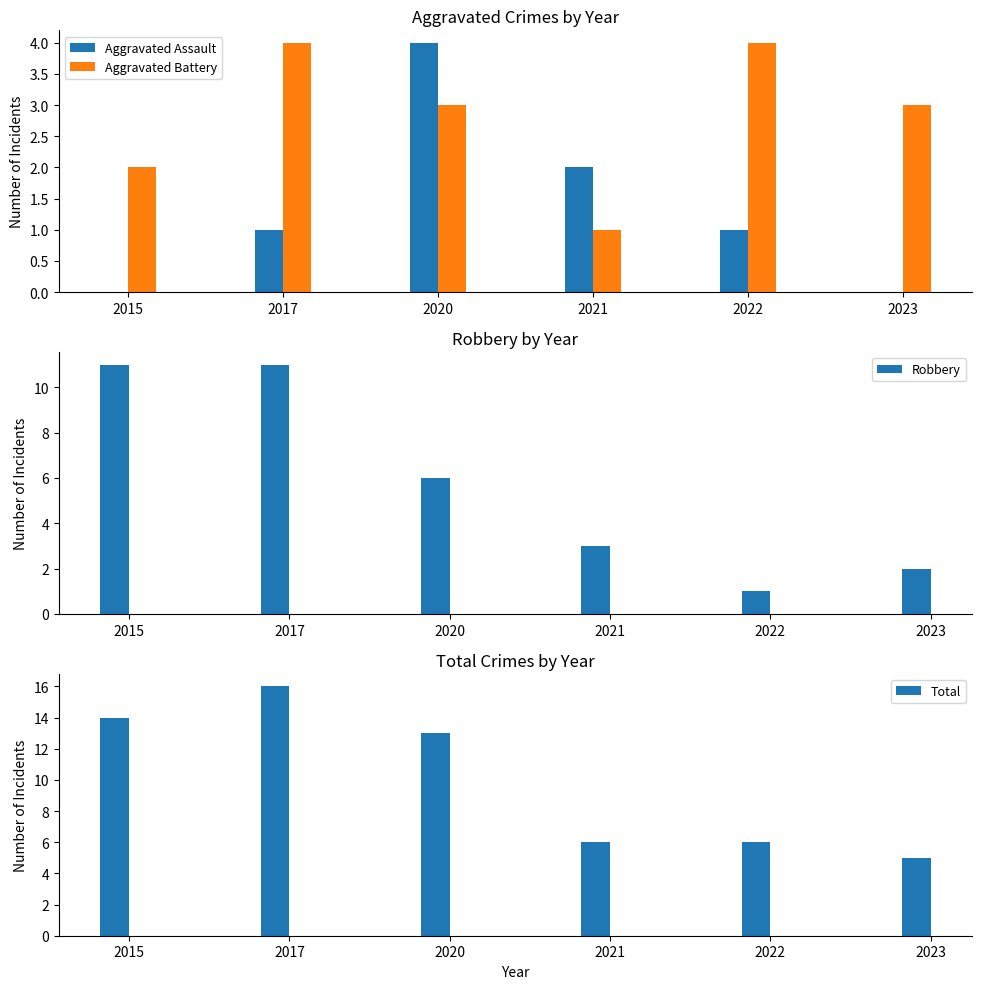

How many data points in Total are less than 13?

3